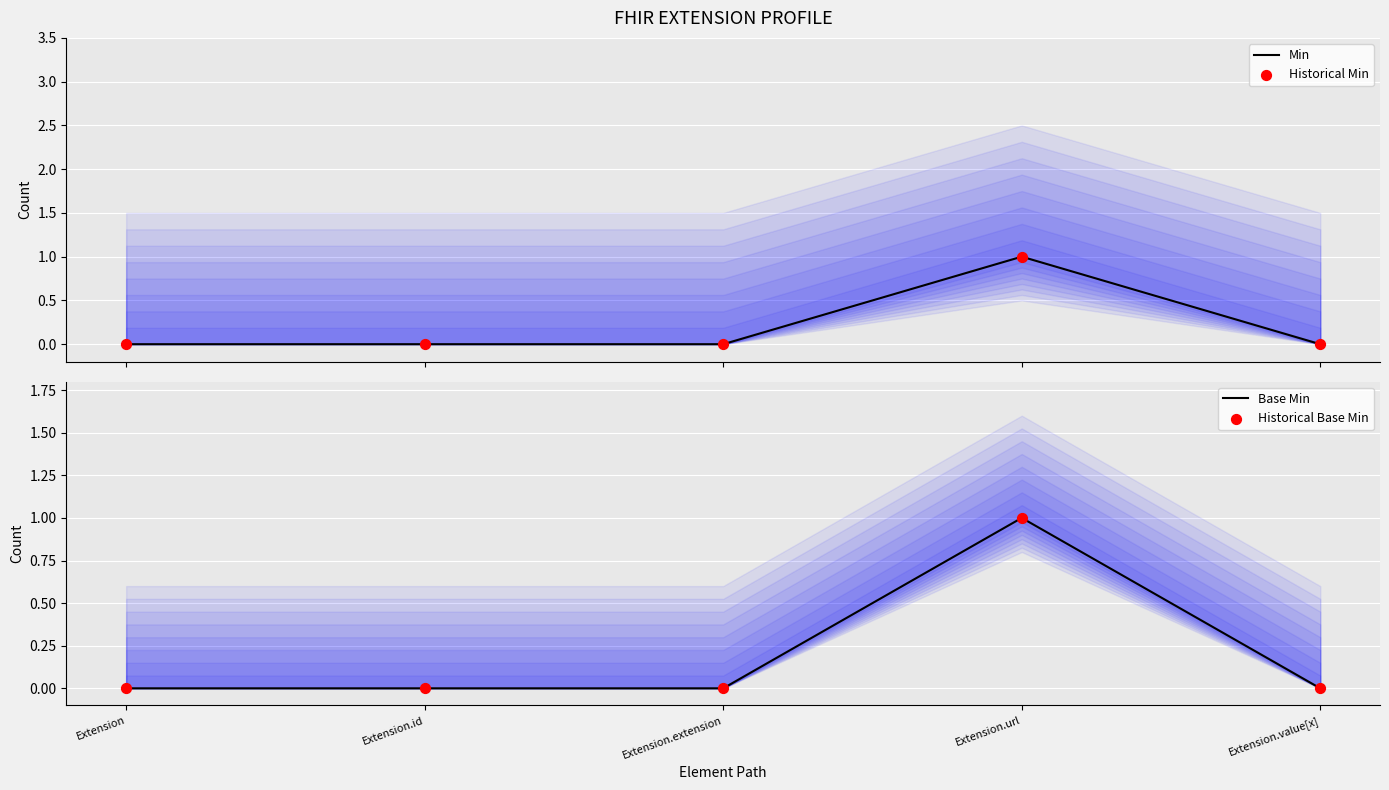

What are all the series names shown in the legend?

Min, Historical Min, Base Min, Historical Base Min